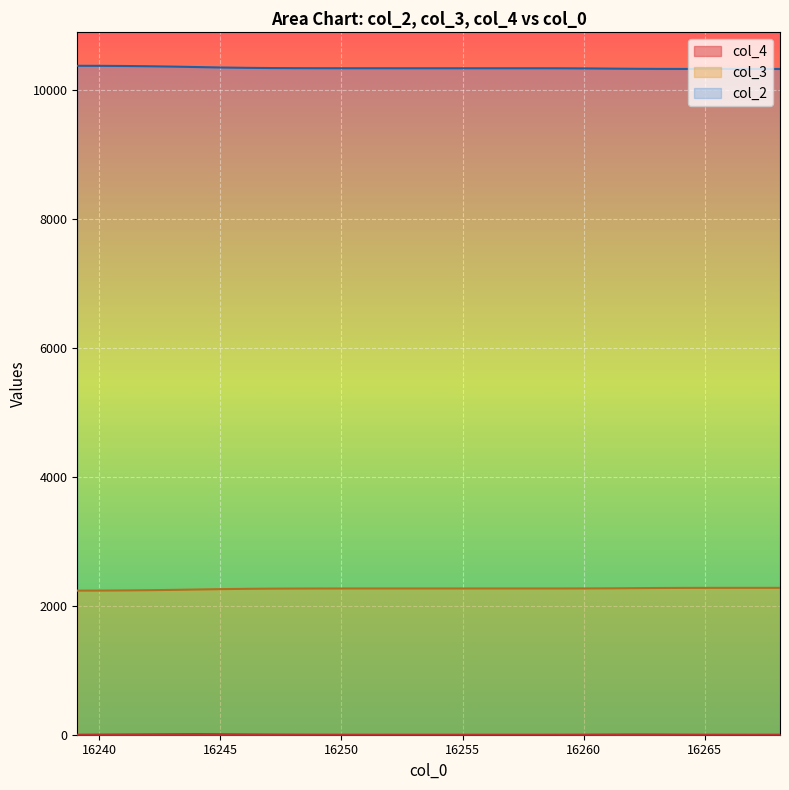

True or false: col_4 and col_2 cross at least once.

False